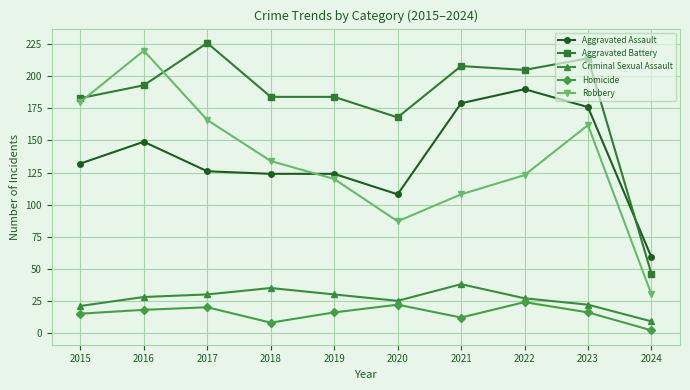

How many lines are shown in the chart?

5